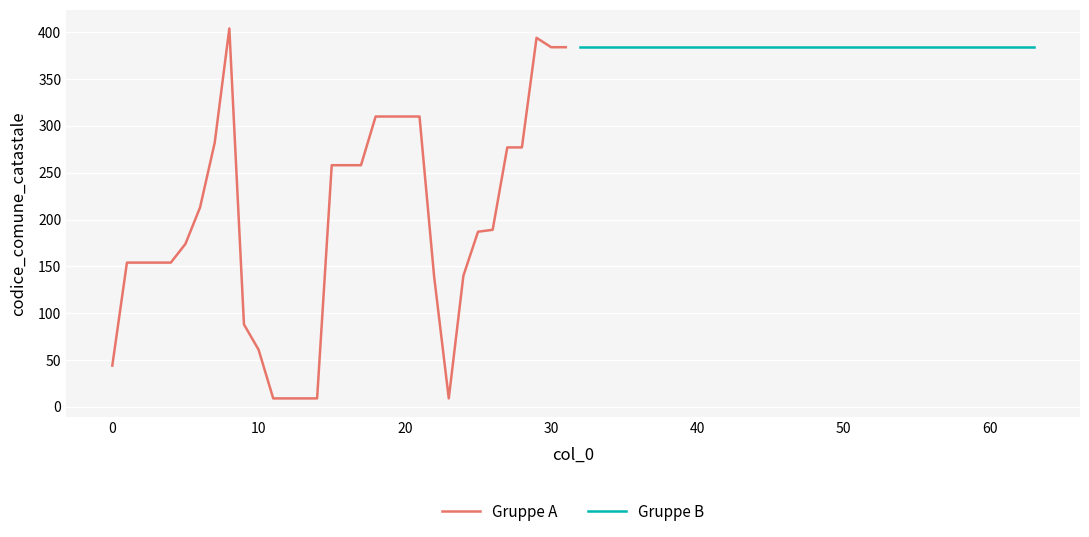

The value of Gruppe A at 10 is 61. True or false?

True